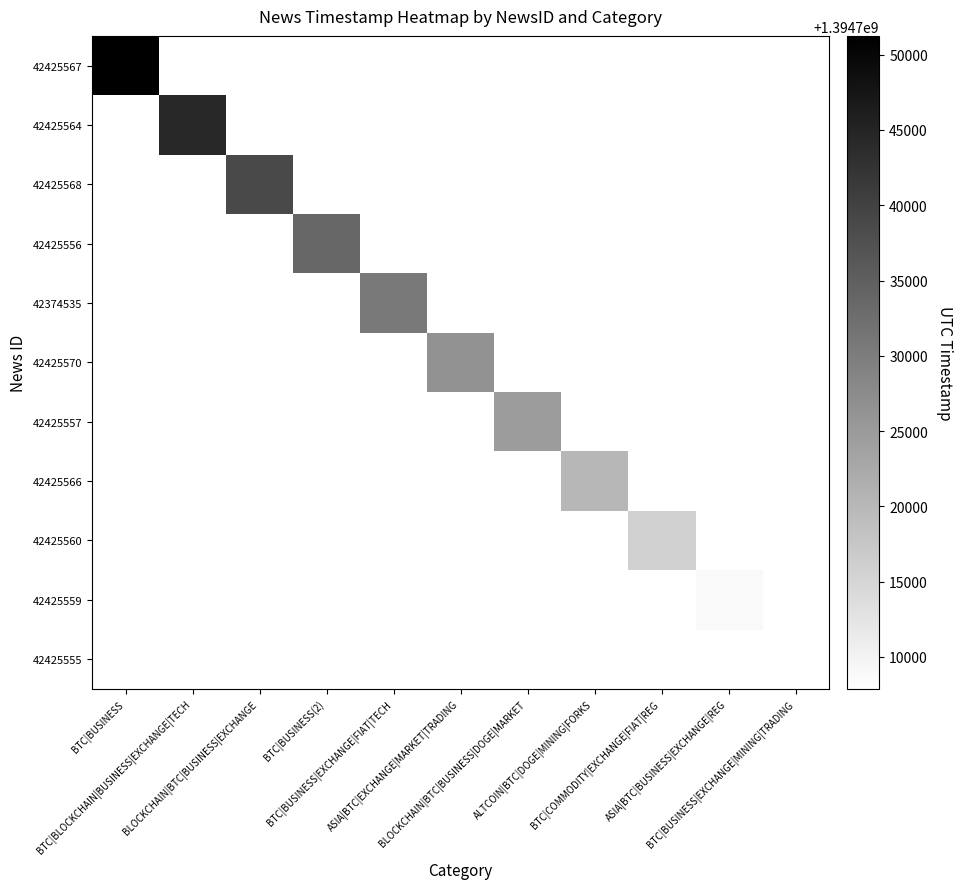

Rank the series at BTC|BUSINESS from lowest to highest value.

42425564, 42425568, 42425556, 42374535, 42425570, 42425557, 42425566, 42425560, 42425559, 42425555, 42425567